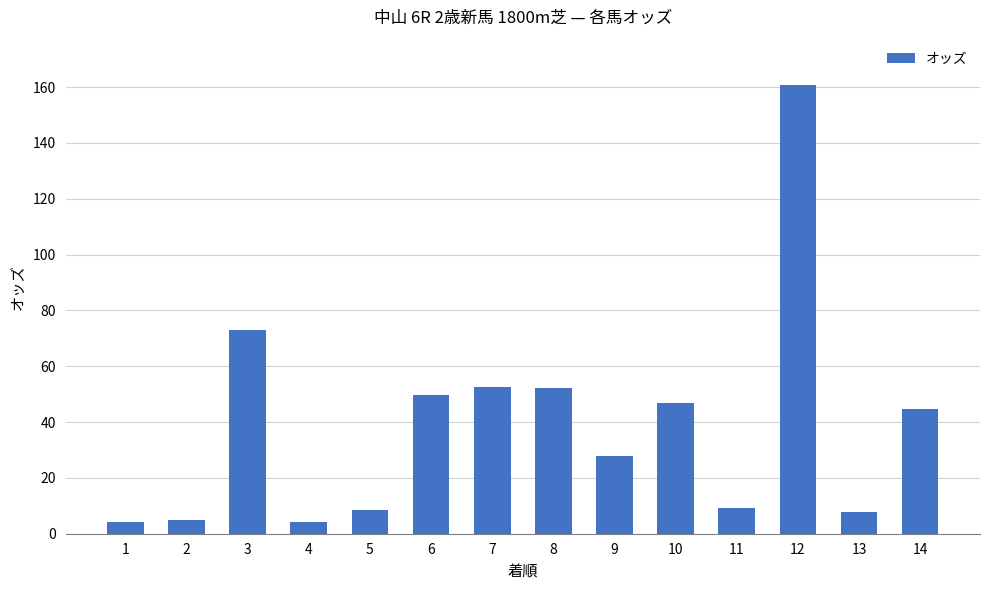

The chart shows a value of 4.2 at 4. True or false?

True